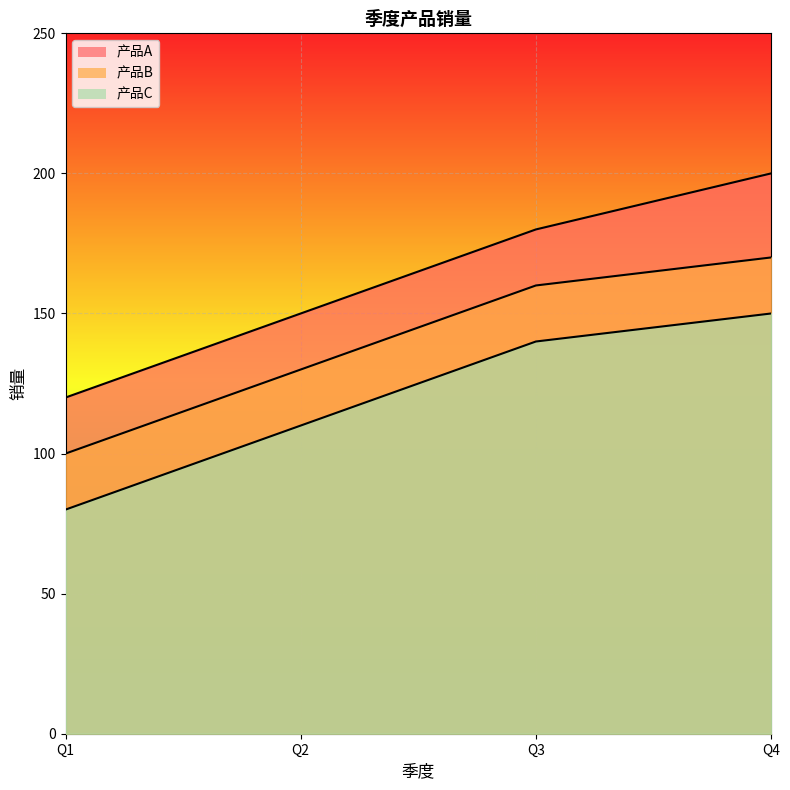

True or false: 产品C has more than 1 points higher than both neighbors.

False